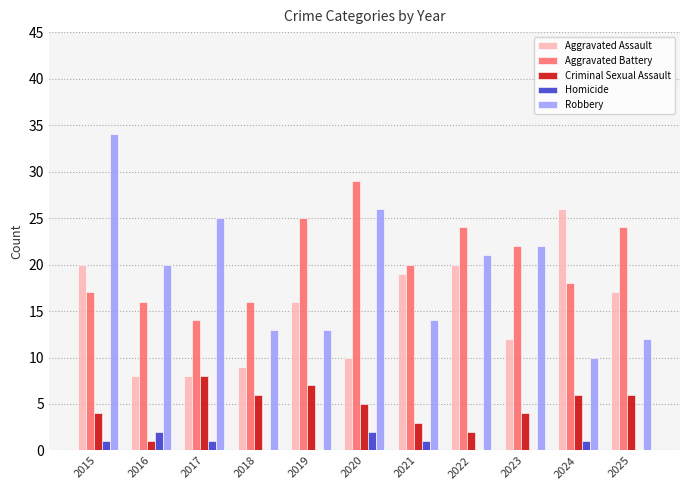

How many categories are shown in the chart?

11